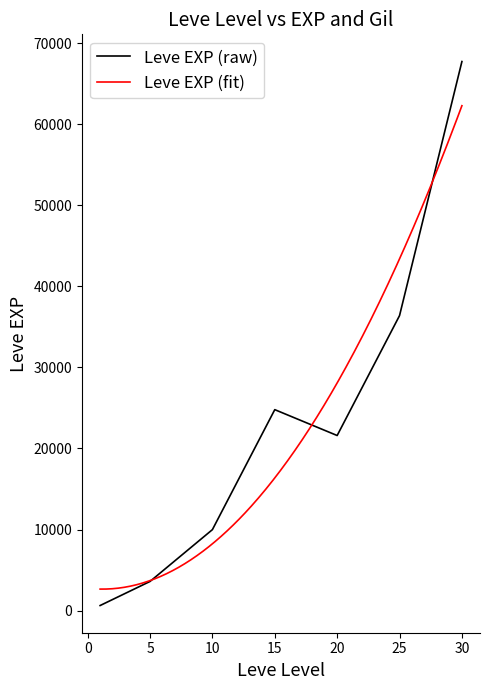

How many data points does each series have?

7